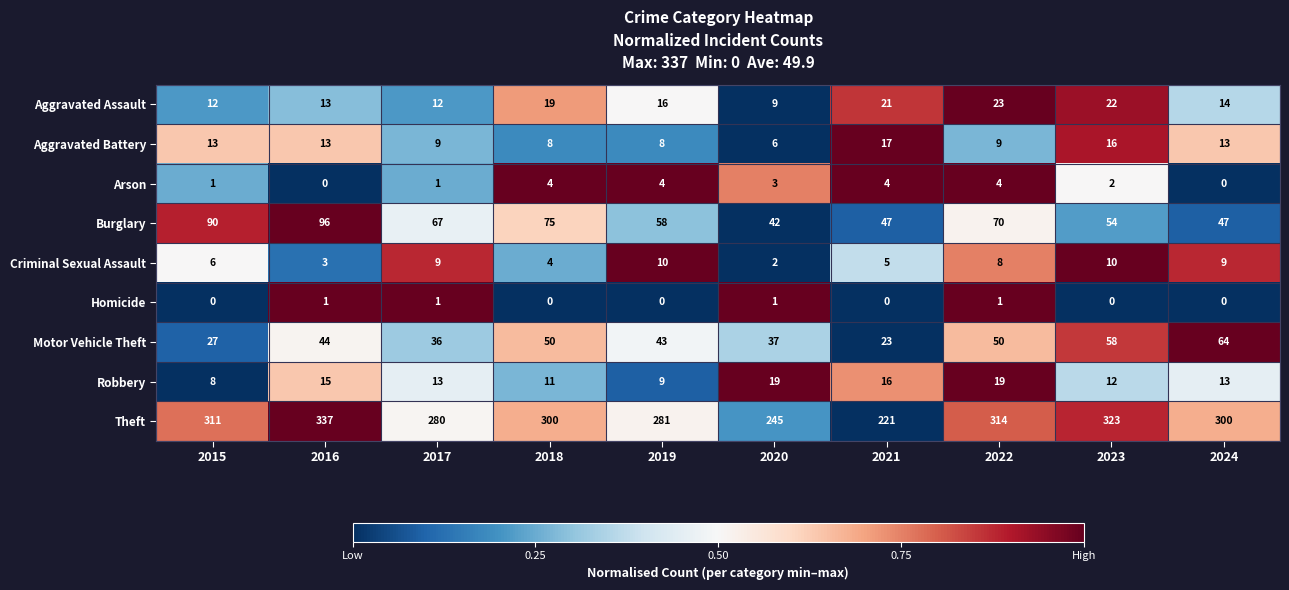

How many categories are shown in the chart?

10